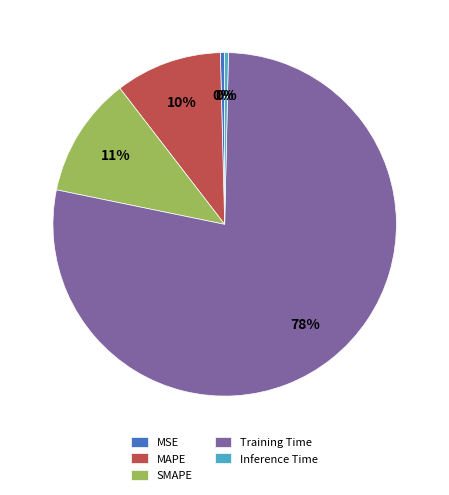

To the nearest percent, what is the average slice percentage?

20%